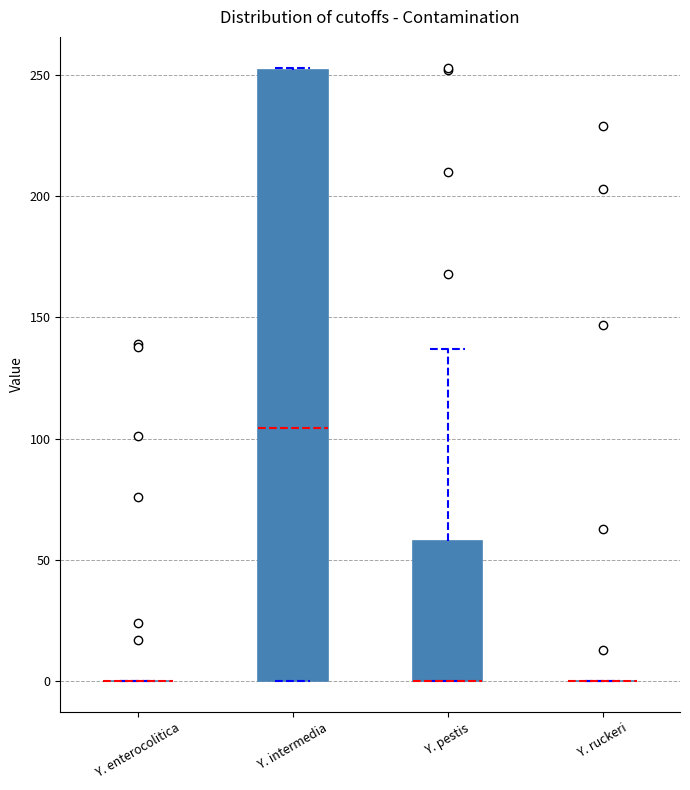

Comparing the boxes themselves (not the whiskers), which one is the tallest?

Y. intermedia